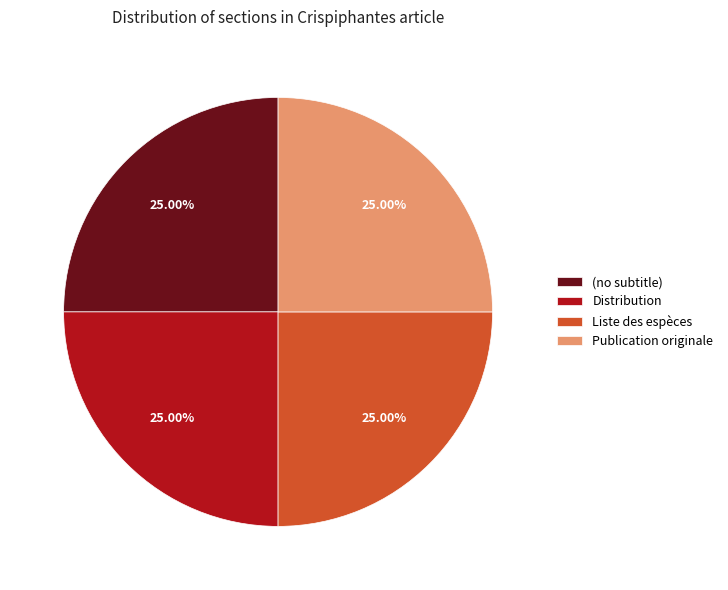

Is there a majority slice in this chart?

No